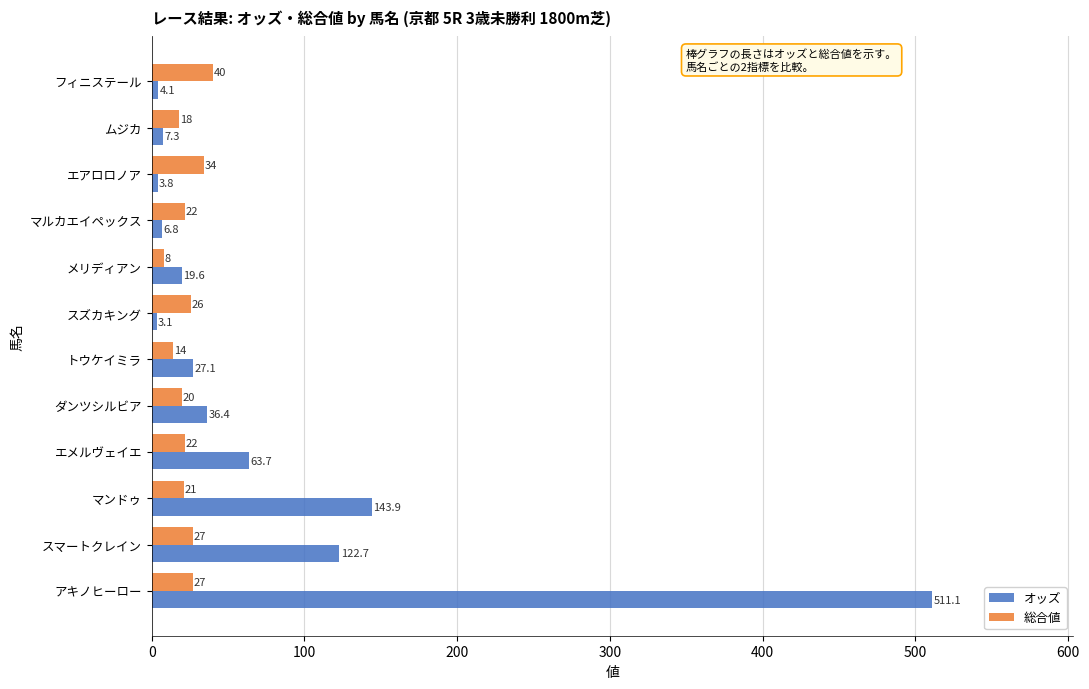

True or false: オッズ has a value of 36.4 at ダンツシルビア.

True